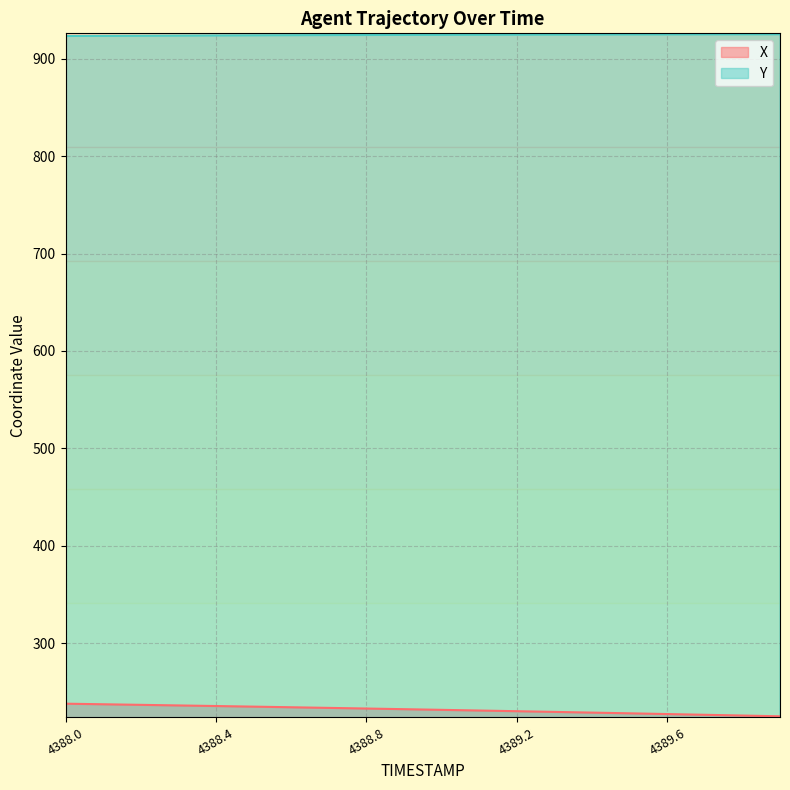

Which series has the largest total across all categories?

Y